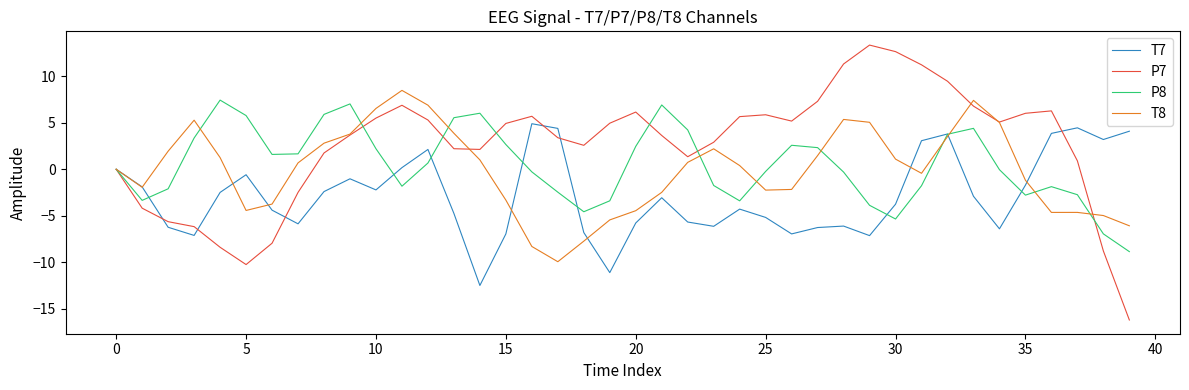

In T8, how many points are lower than both neighbors (excluding endpoints)?

6